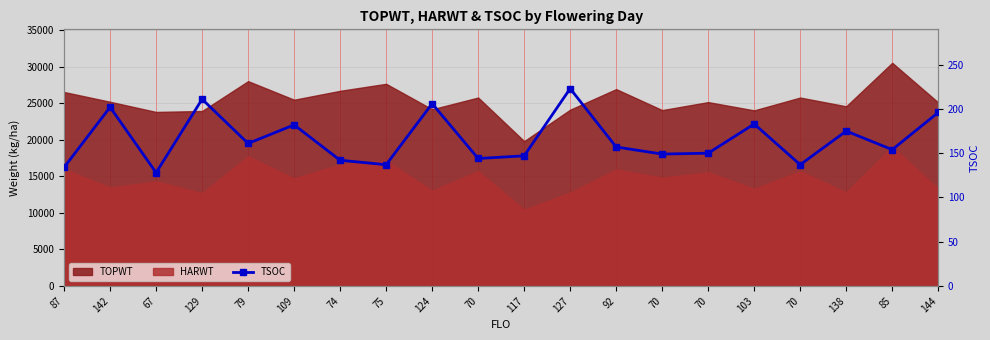

How many lines are shown in the chart?

1